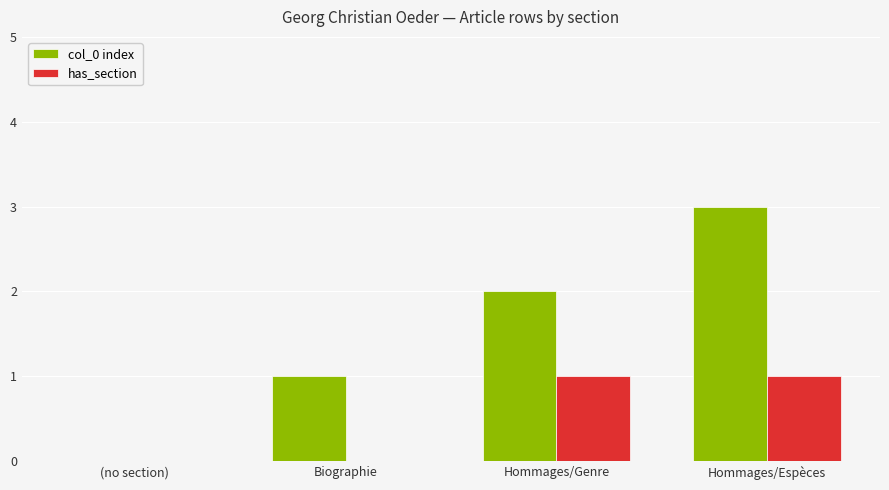

Are the bars grouped side by side (vs. stacked)?

Yes